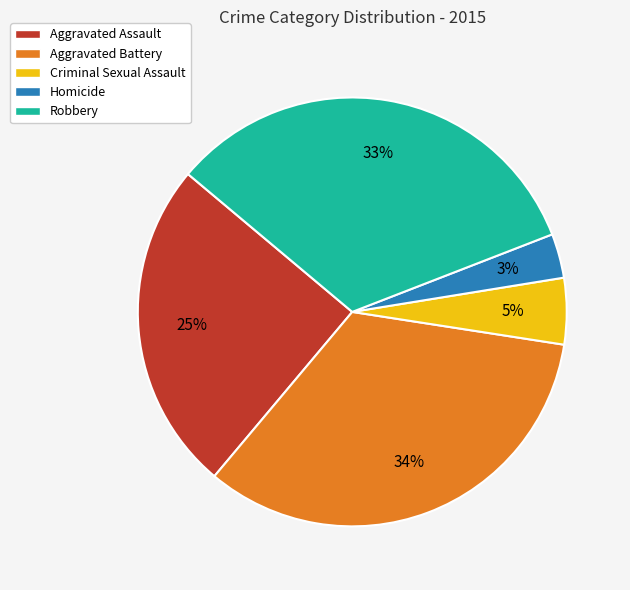

Rank the categories by value from highest to lowest.

Aggravated Battery, Robbery, Aggravated Assault, Criminal Sexual Assault, Homicide